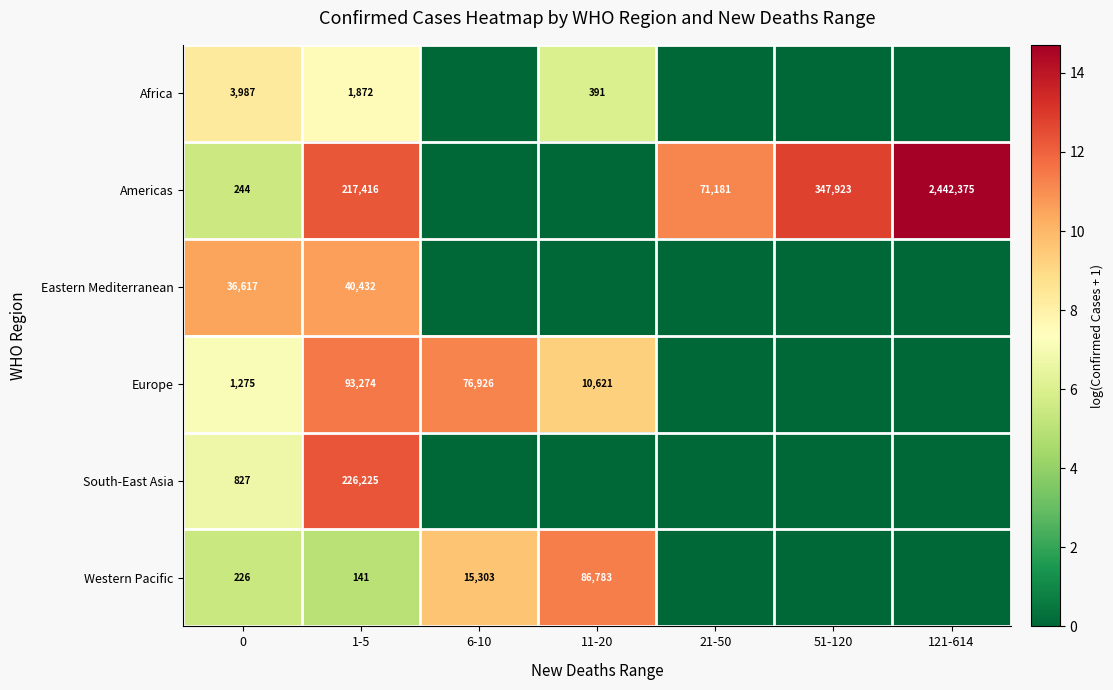

Is it true that Americas equals 2442375 at 121-614?

True